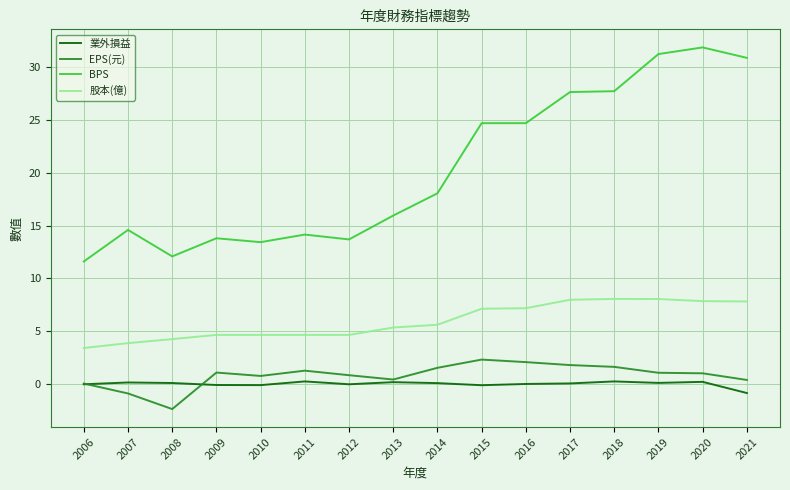

In 業外損益, how many points are lower than both neighbors (excluding endpoints)?

4